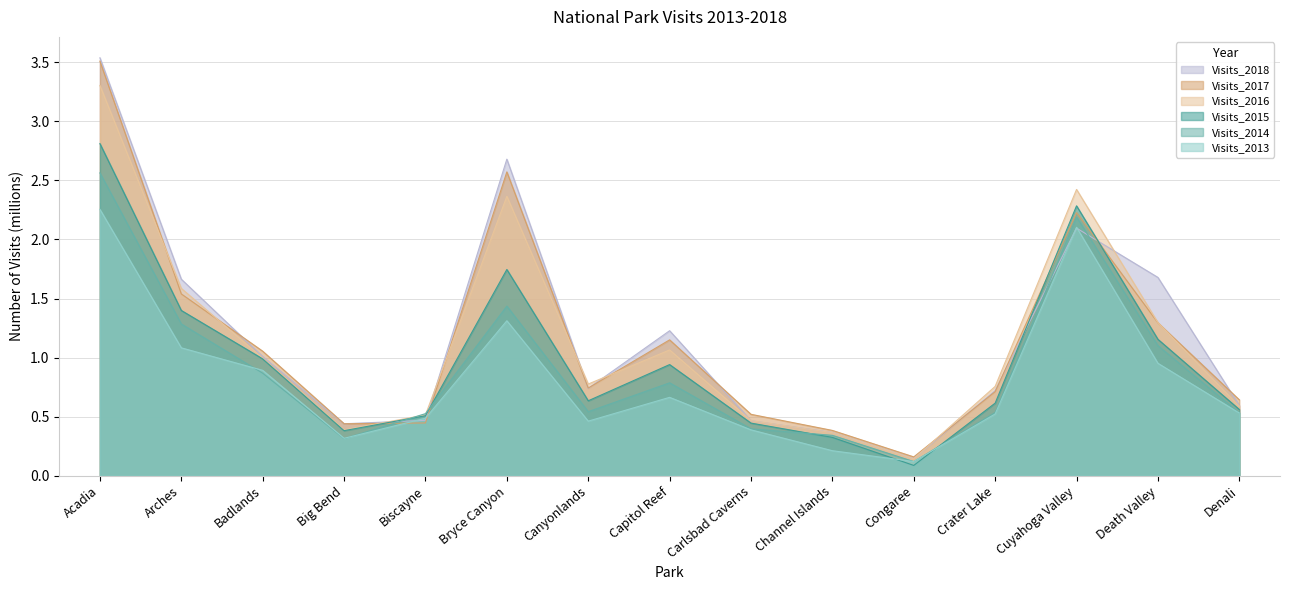

What is the label of the 14th point from the right?

Arches